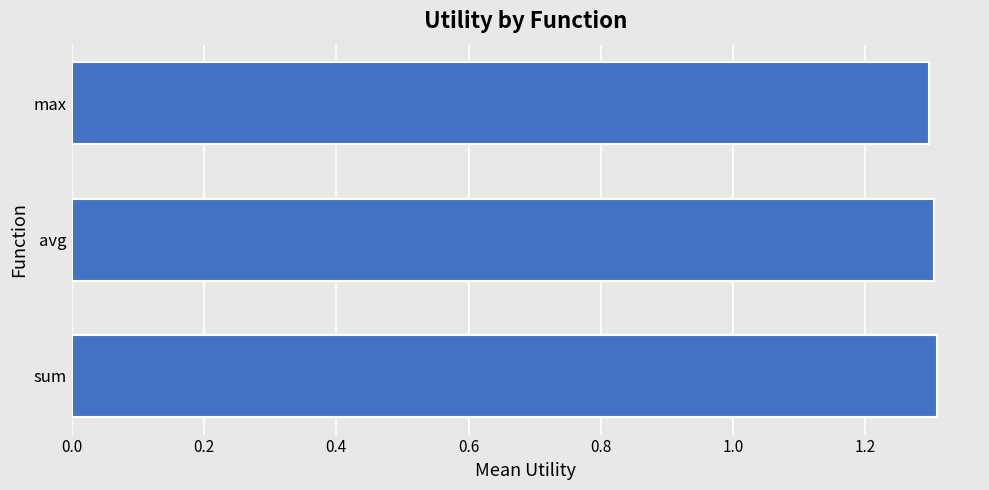

What is the ratio of the value at max to the value at sum?

1.0